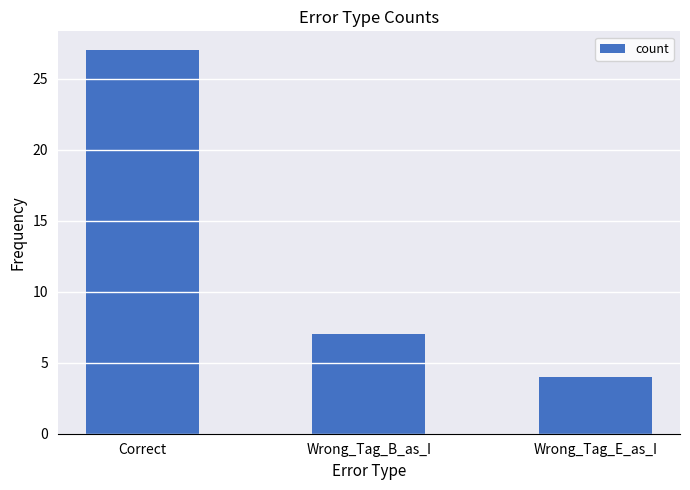

Are the bars horizontal?

No